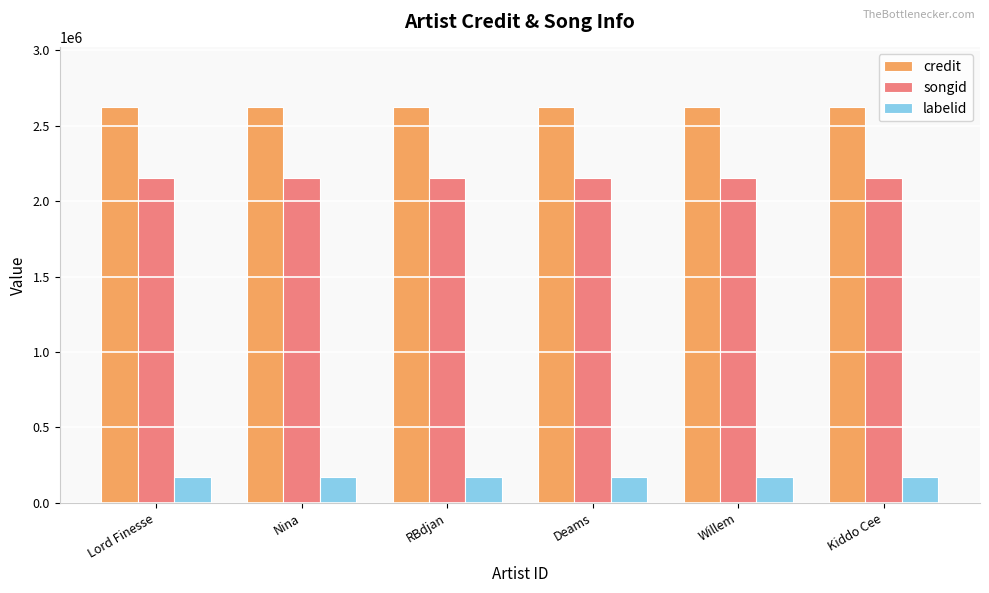

Rank the series by their average value, from lowest to highest.

labelid, songid, credit